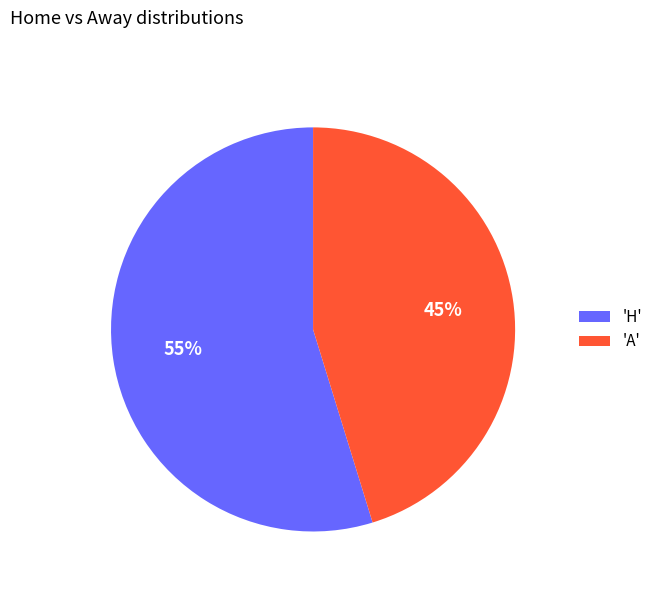

To the nearest percent, what is the difference between the largest and smallest slice percentages?

10%